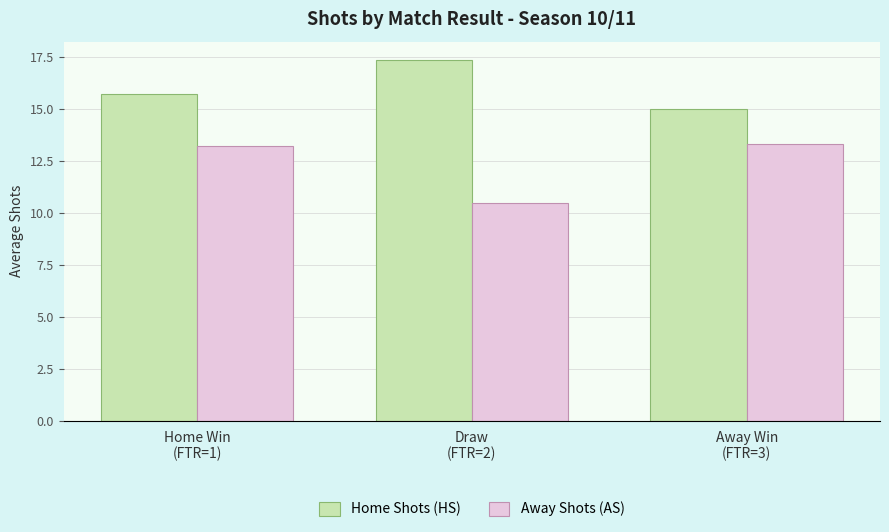

At how many categories does at least one series exceed 12?

3